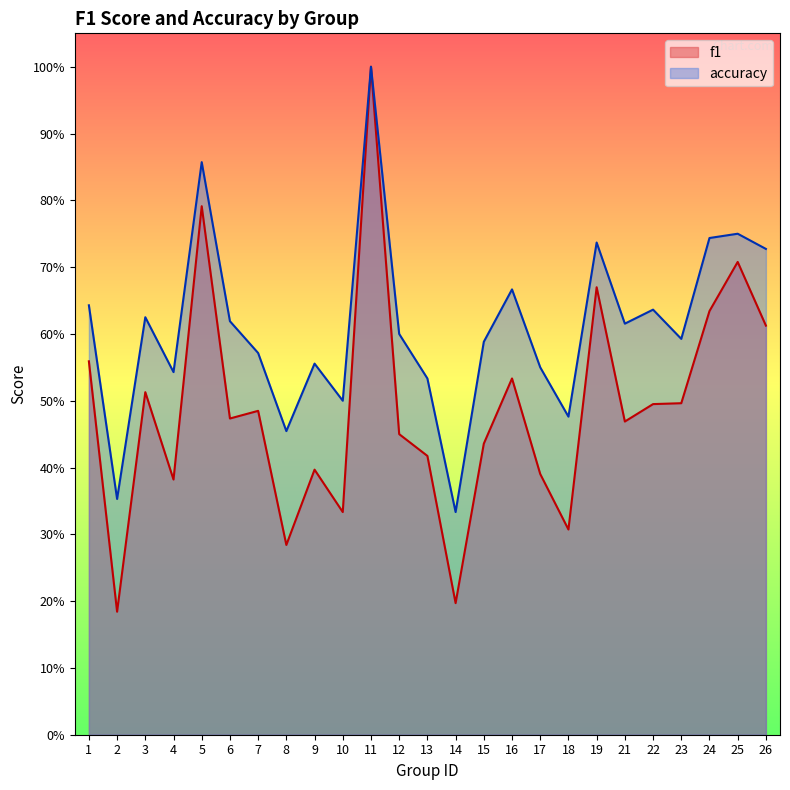

How many lines are shown in the chart?

2